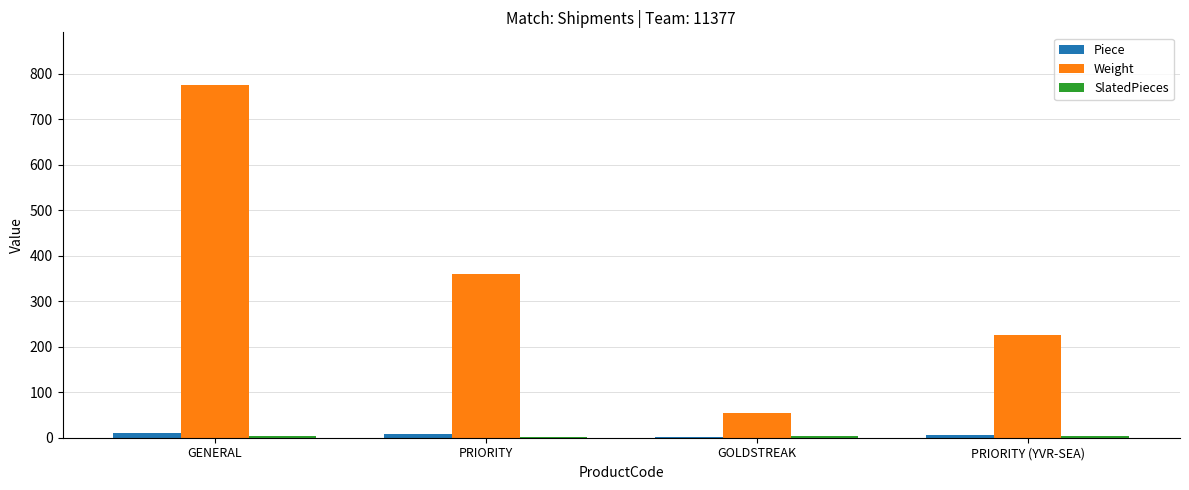

How many groups of bars are there?

4